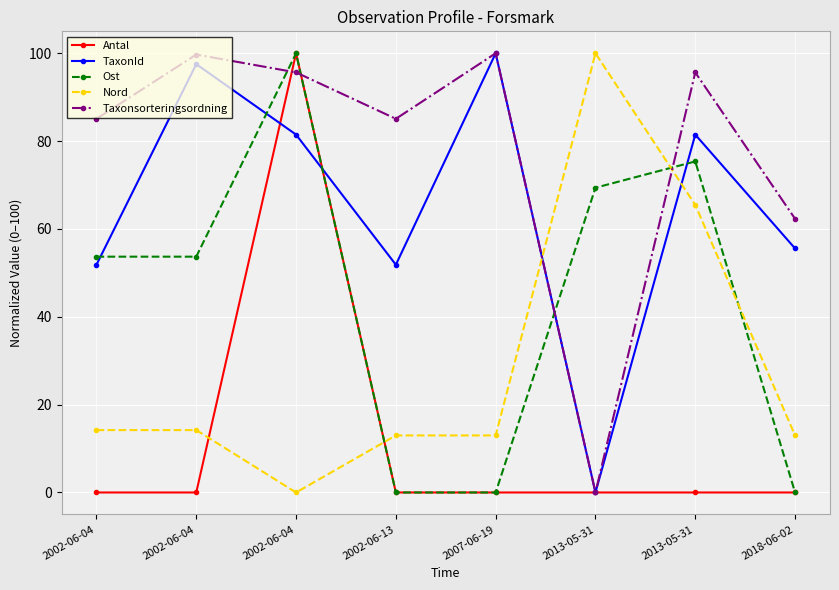

What is the total value across all series at 2002-06-13?

149.9